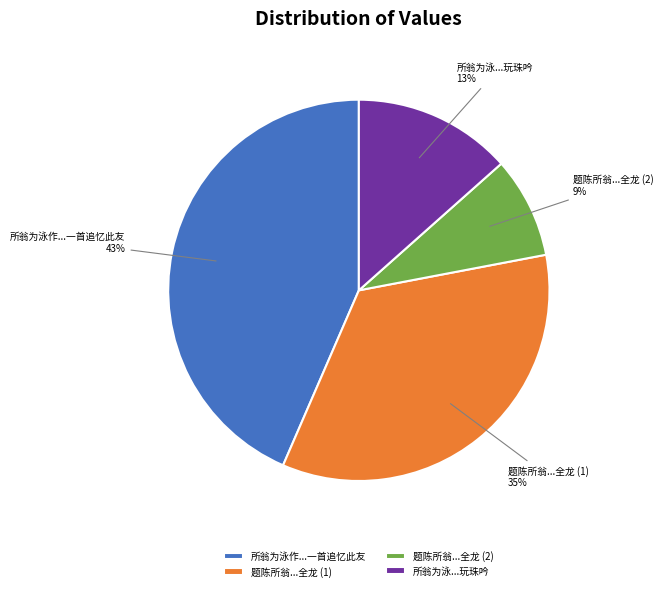

Is it true that 题陈所翁...全龙 (2) is 9% of the pie?

True